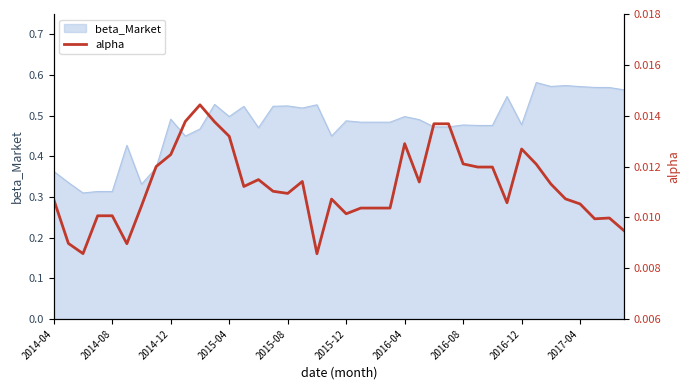

True or false: the data shows 0.0 at 25.

True